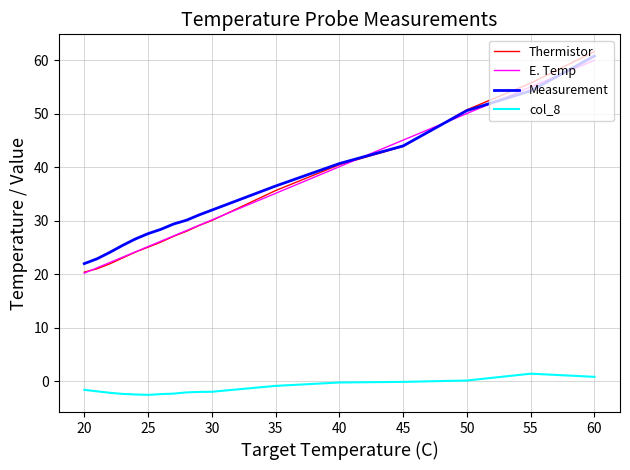

True or false: Measurement has more than 0 points higher than both neighbors.

False